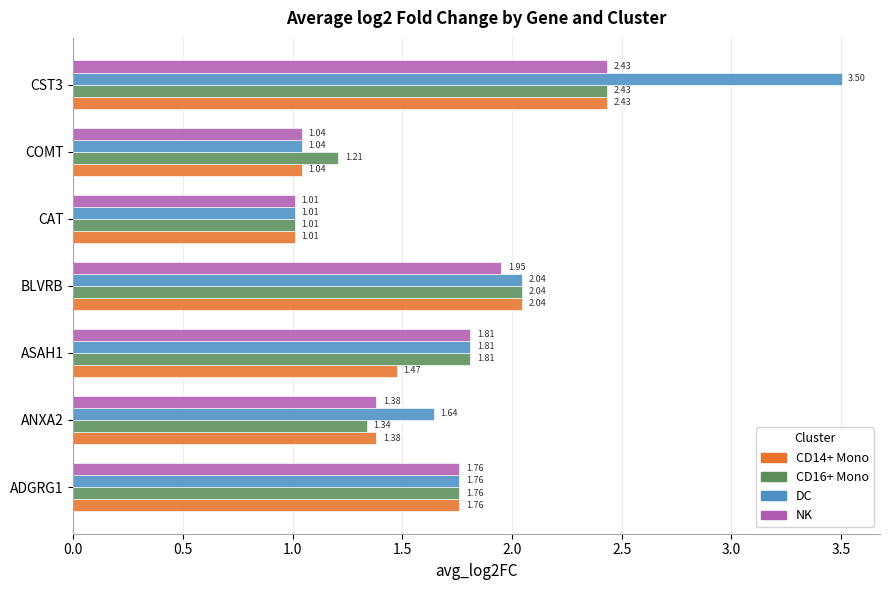

Which series has the largest range (max minus min)?

DC